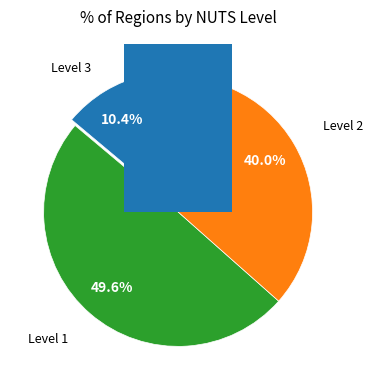

Which has a higher value, Level 3 or Level 1?

Level 1